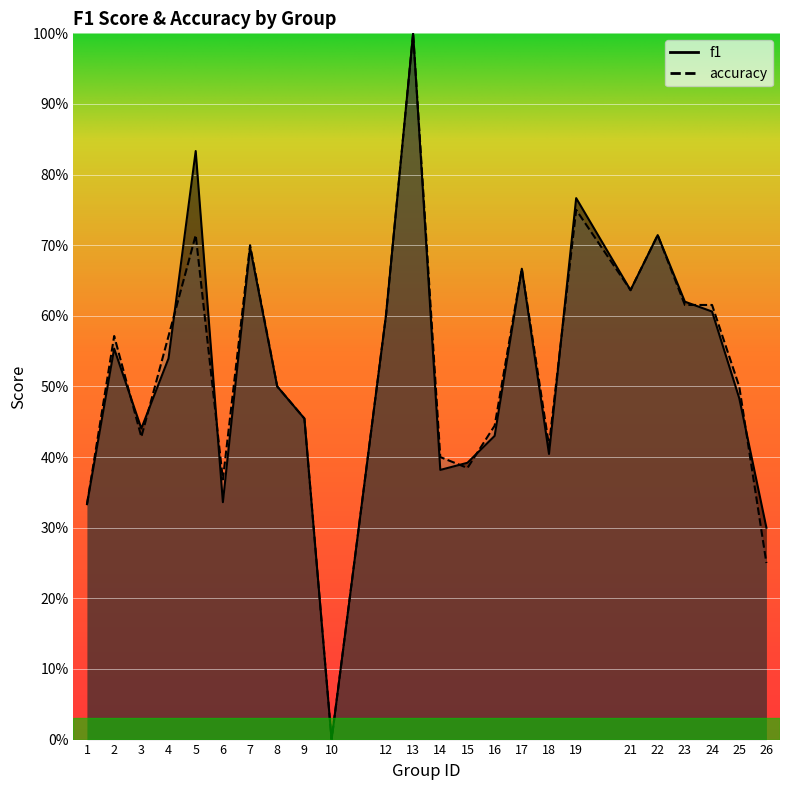

True or false: f1 and accuracy intersect in this chart.

True